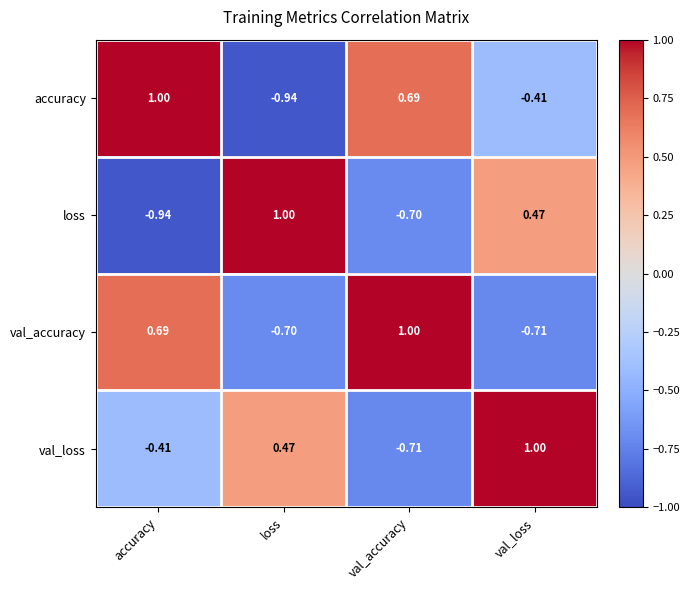

At val_accuracy, list the series in order from smallest to largest.

val_loss, loss, accuracy, val_accuracy